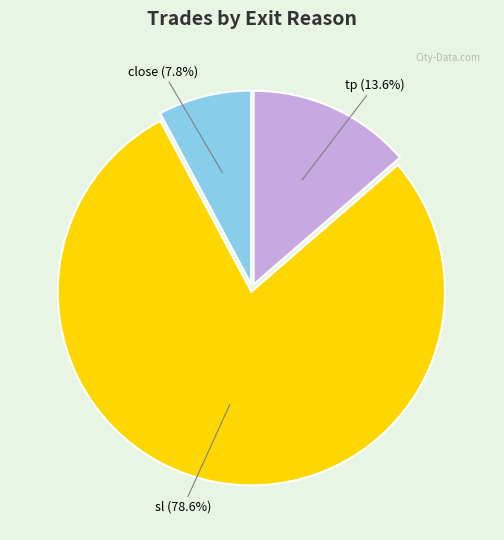

Is there any slice that represents more than half of the pie?

Yes